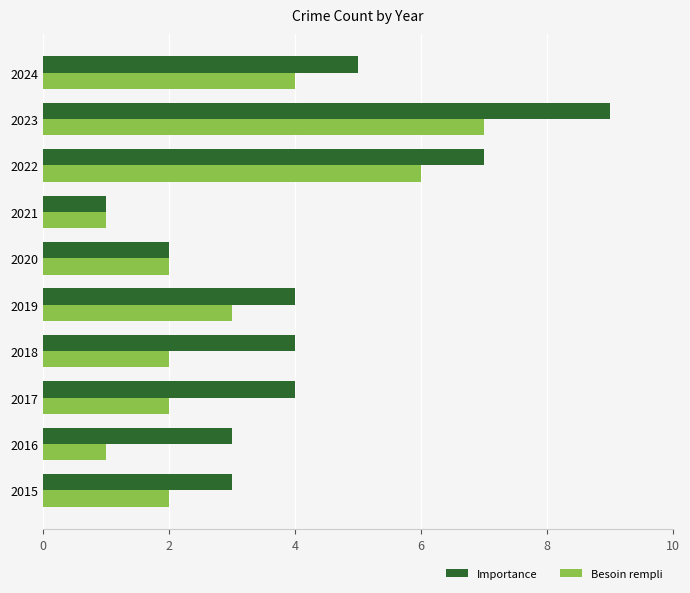

Rank the series by their maximum value, from highest to lowest.

Importance, Besoin rempli